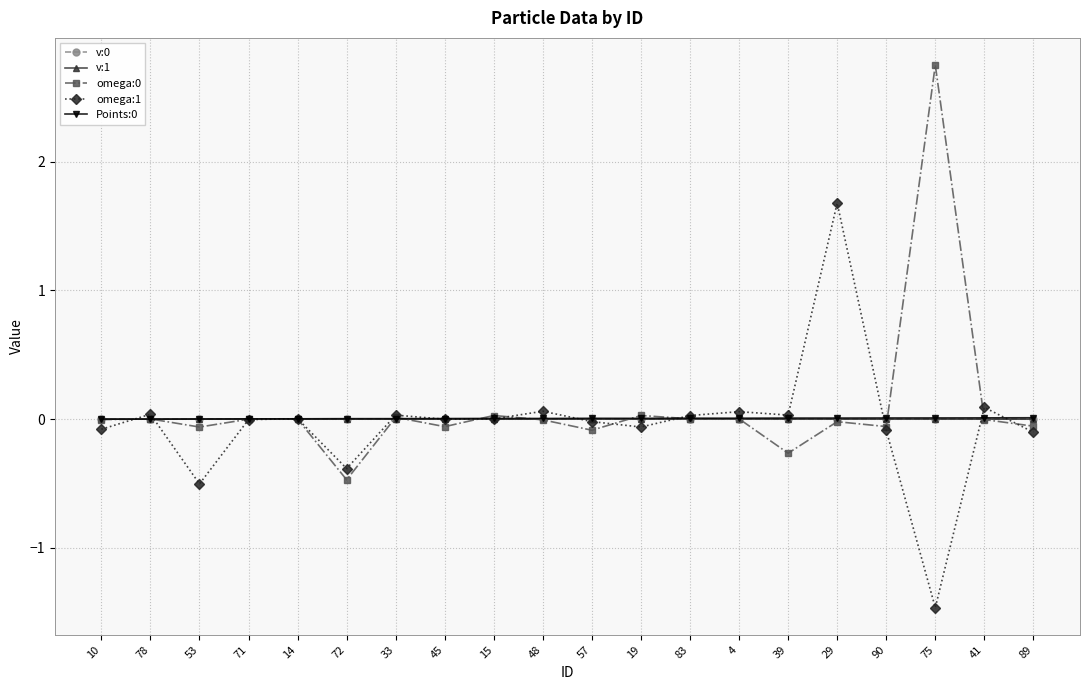

What is the minimum value shown in the chart?

-1.5